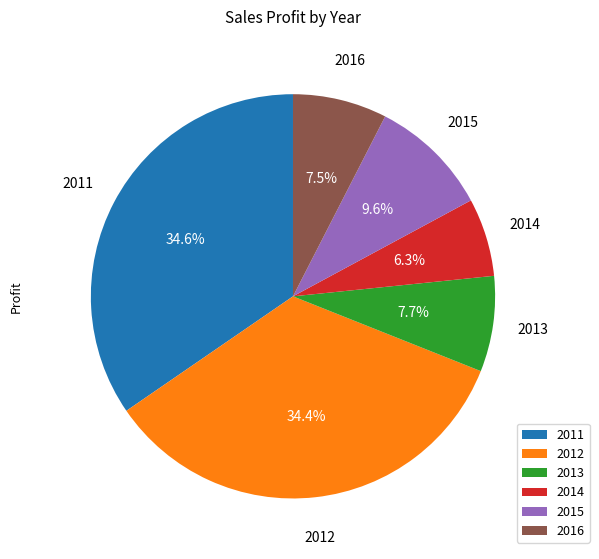

Is there a majority slice in this chart?

No